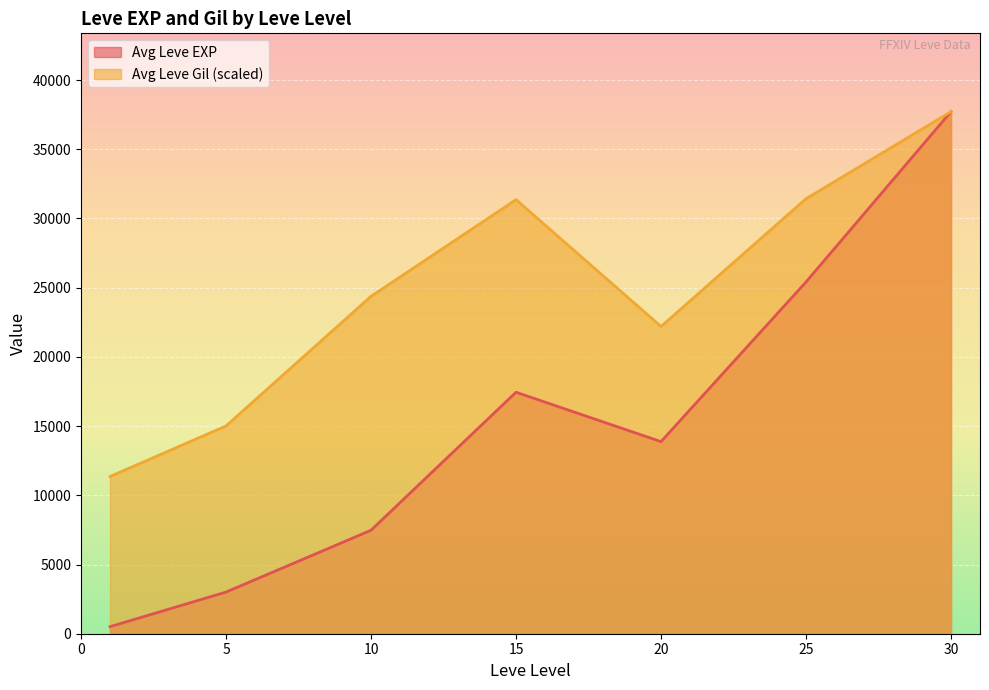

Is the value of Leve Amount at 1 greater than the value of Leve EXP at 5?

No